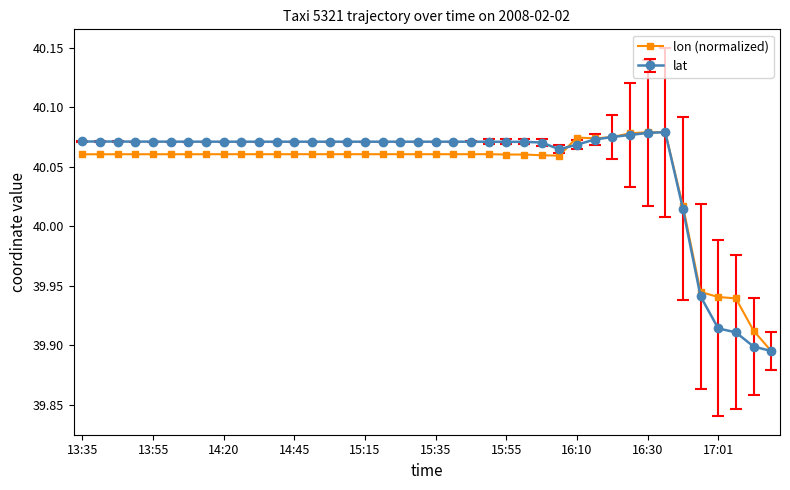

At how many categories does at least one series exceed 39?

40